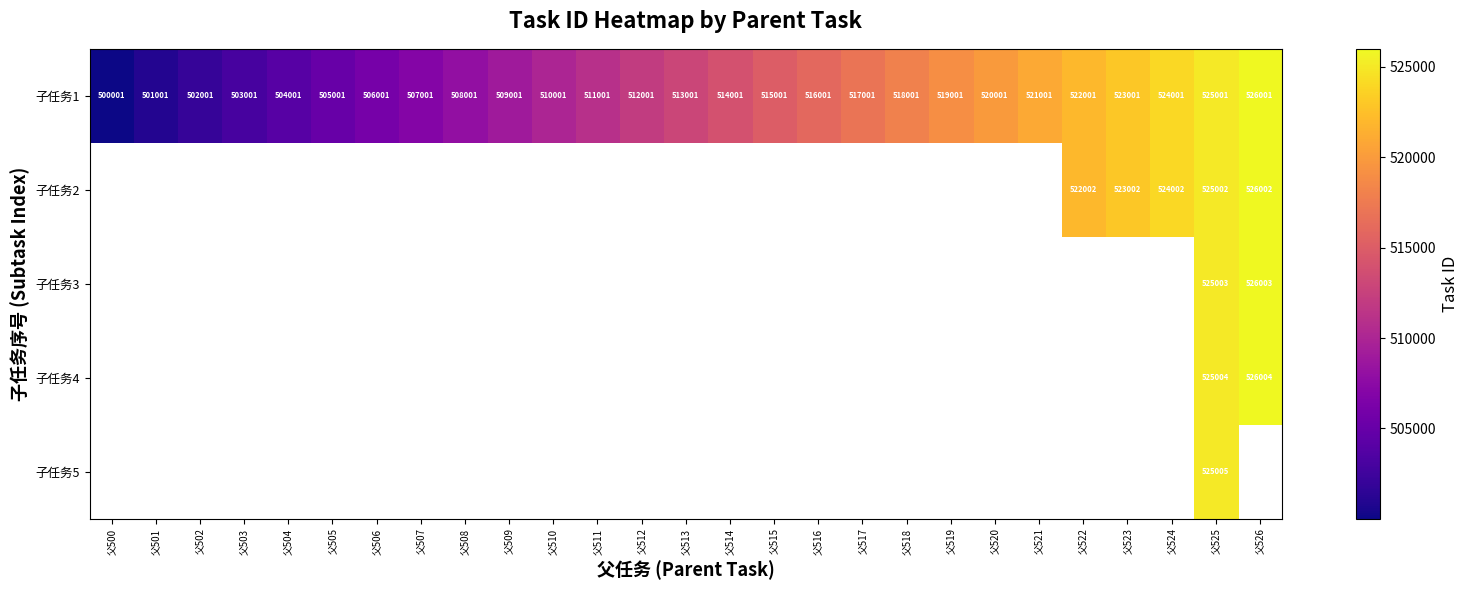

What is the greatest value displayed?

526004.0